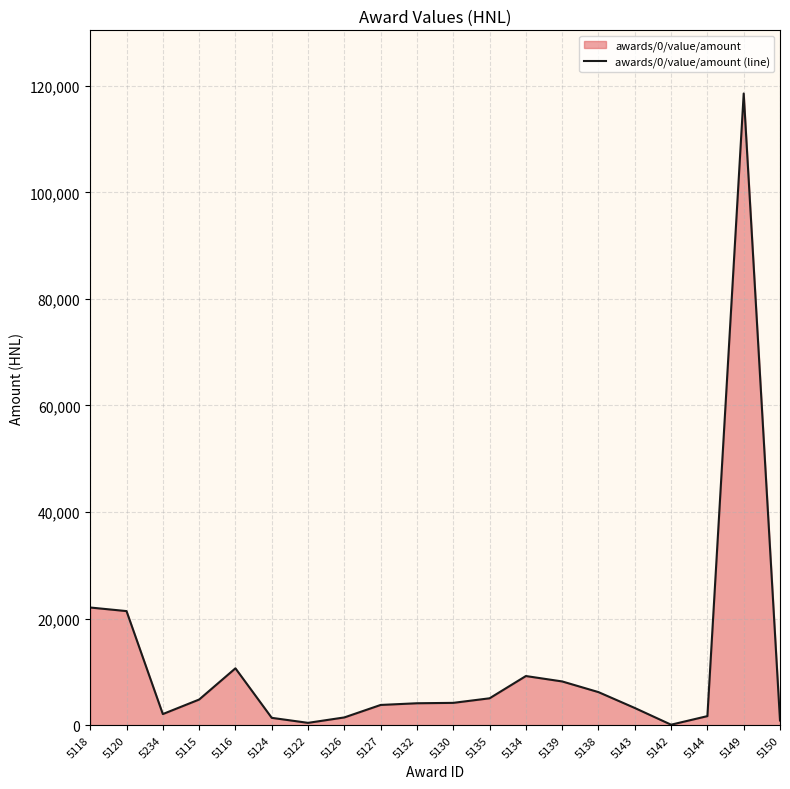

Where is the data nearest to the value 59319?

5118